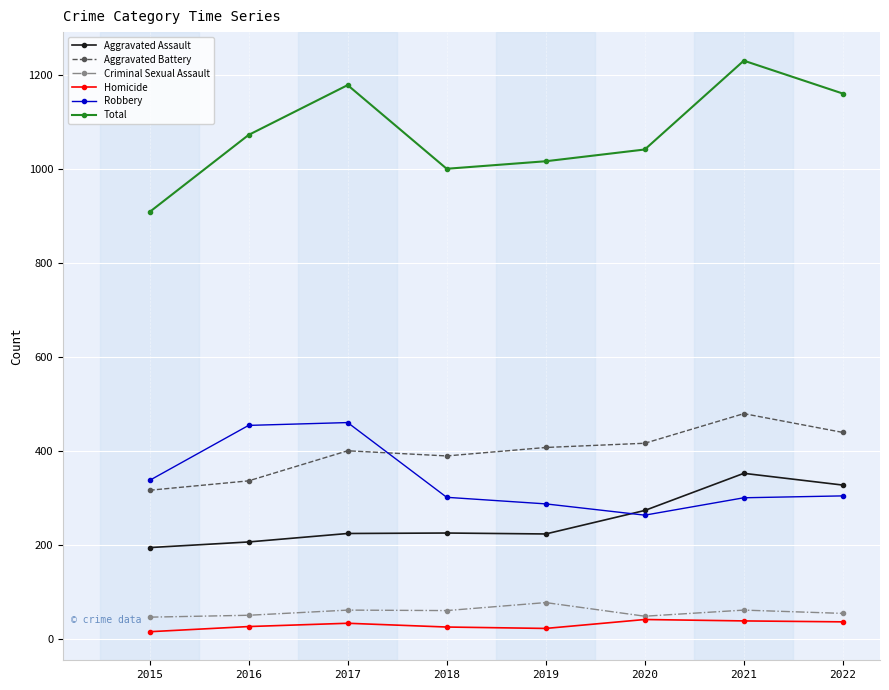

True or false: Robbery and Total intersect in this chart.

False